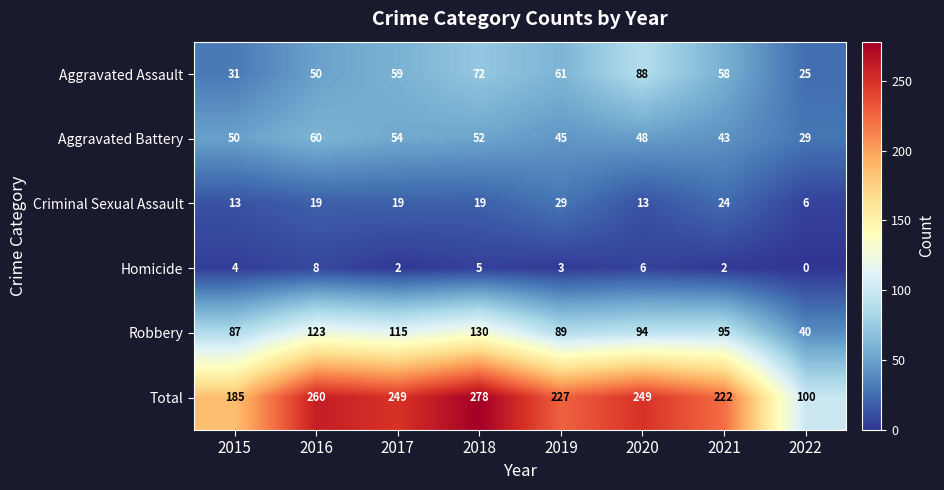

At which category is the sum across all series the highest?

2018